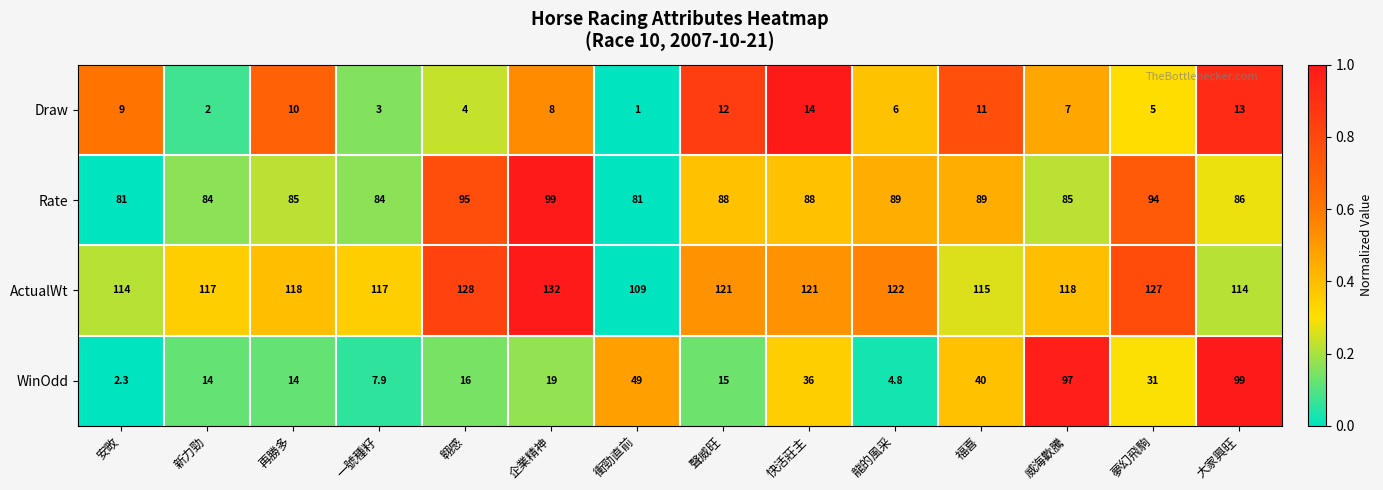

What is the spread (max minus min) of values at 安畋?

111.7